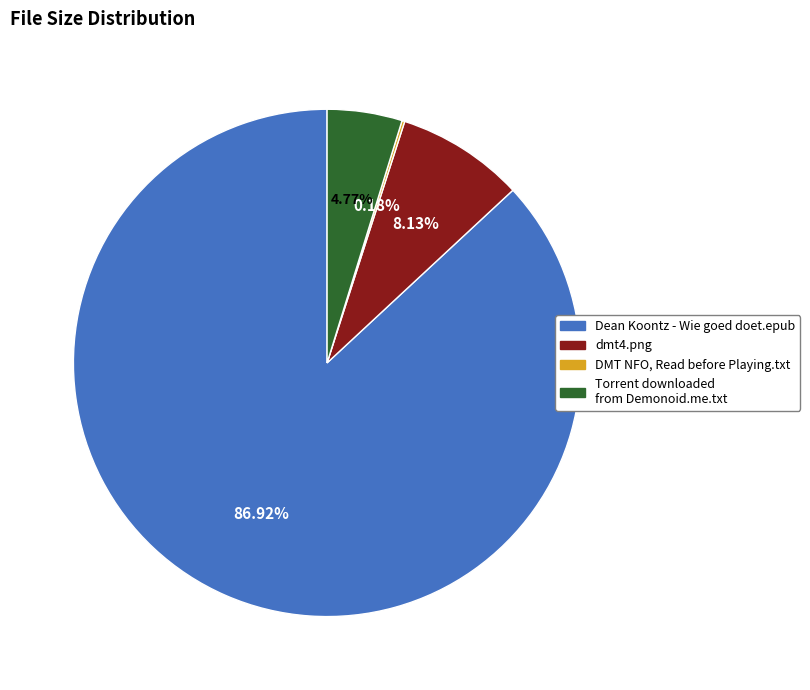

Between Torrent downloaded from Demonoid.me.txt and dmt4.png, which is larger?

dmt4.png